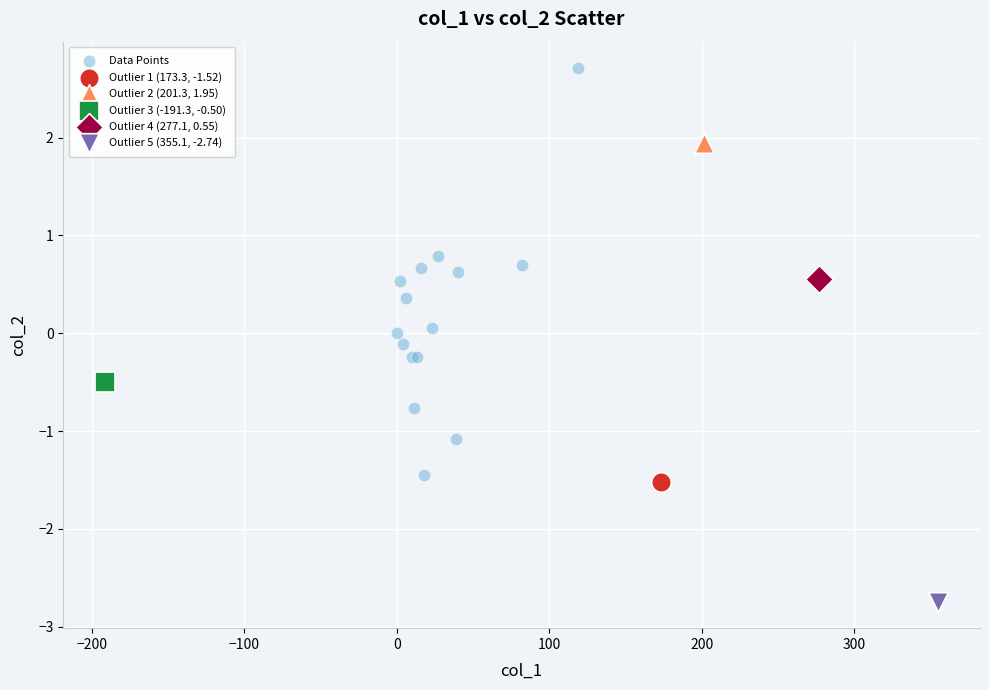

What are all the series names shown in the legend?

Data Points, Outlier 1 (173.3, -1.52), Outlier 2 (201.3, 1.95), Outlier 3 (-191.3, -0.50), Outlier 4 (277.1, 0.55), Outlier 5 (355.1, -2.74)